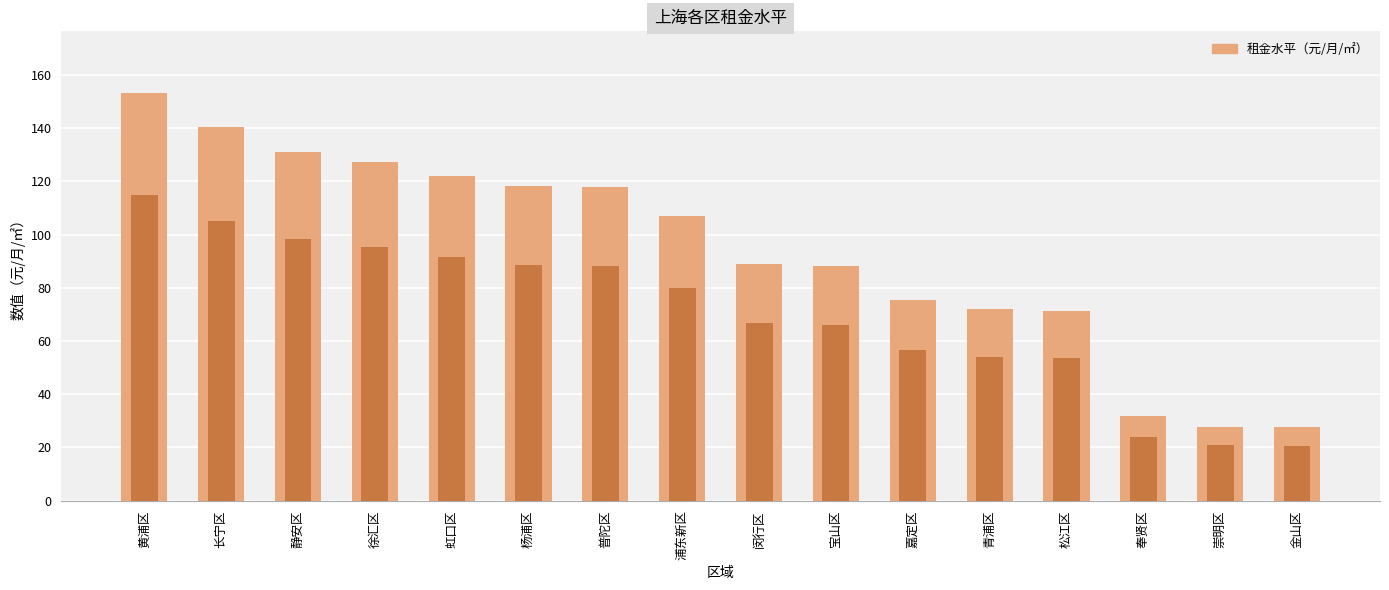

What is the average value?

93.7